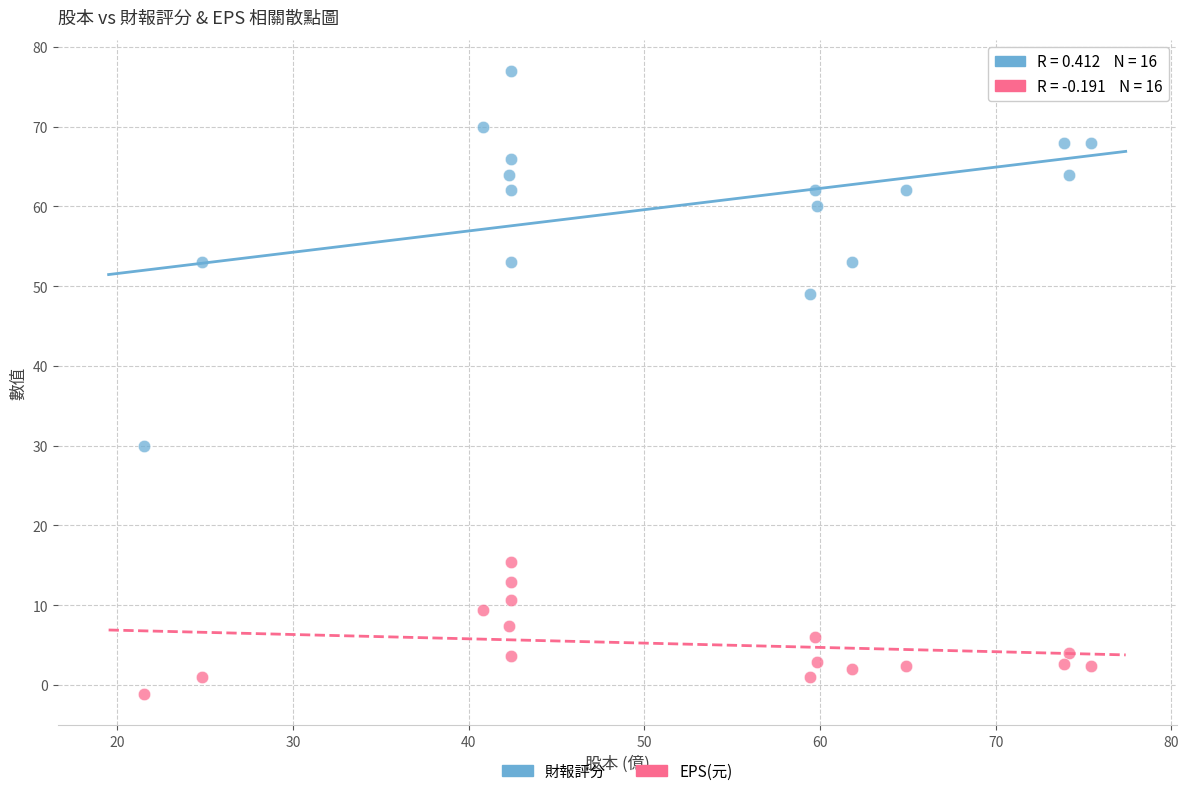

What are all the series names shown in the legend?

財報評分, EPS(元)